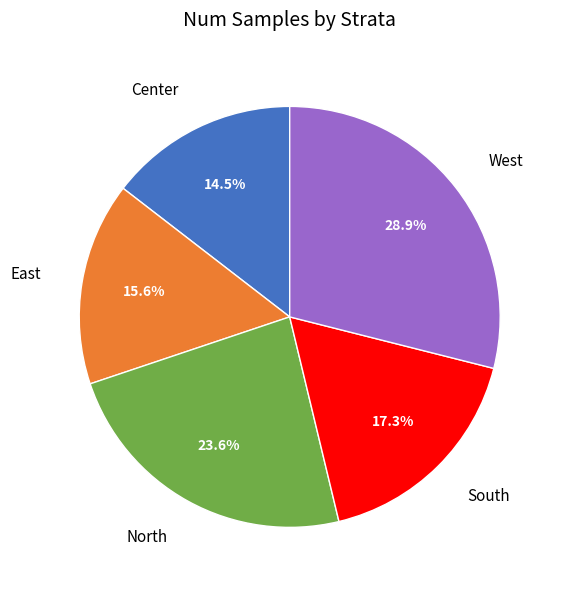

To the nearest percent, what percentage of the pie is South?

17%